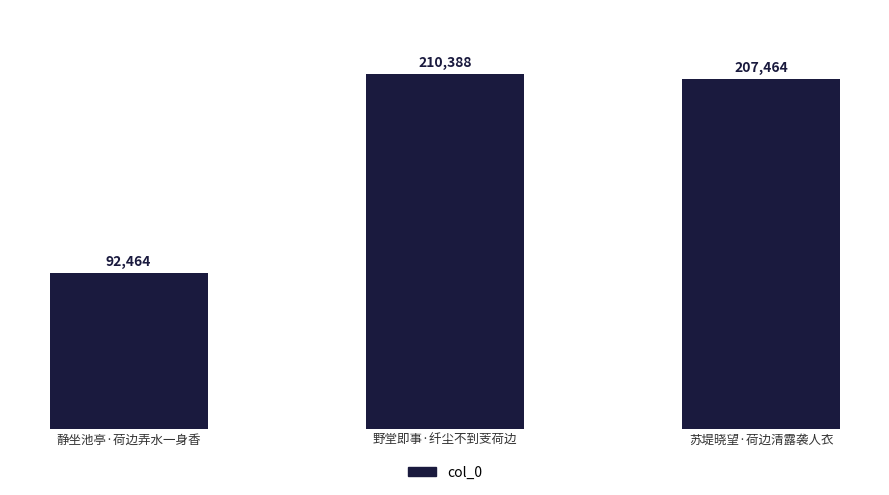

Reading right to left, list all the values displayed in this chart.

207464	210388	92464